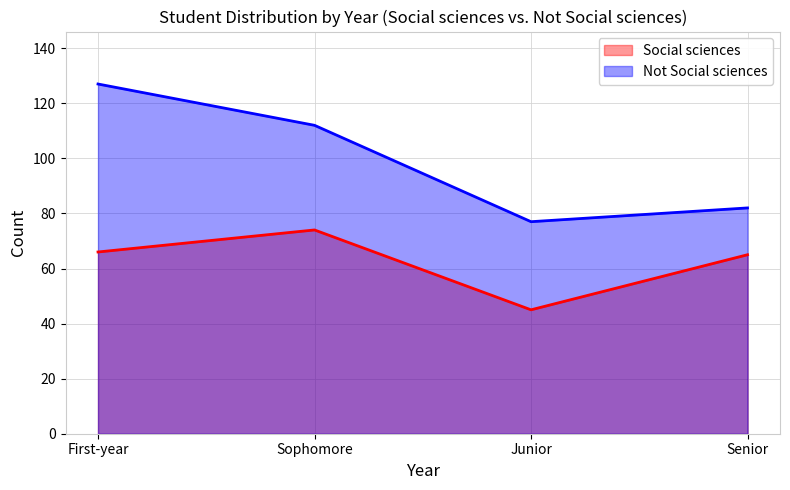

The Not Social sciences series shows 122 at Junior. True or false?

False